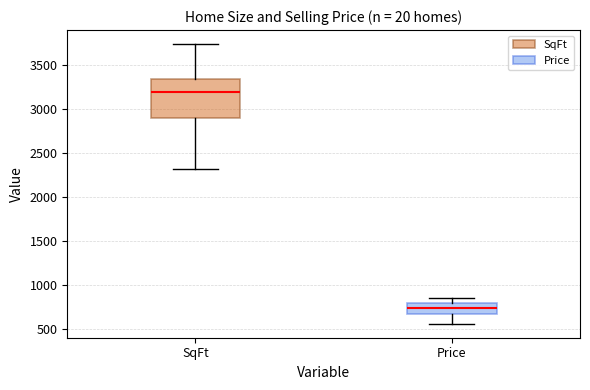

Which box is the tallest, from its lower edge to its upper edge?

SqFt